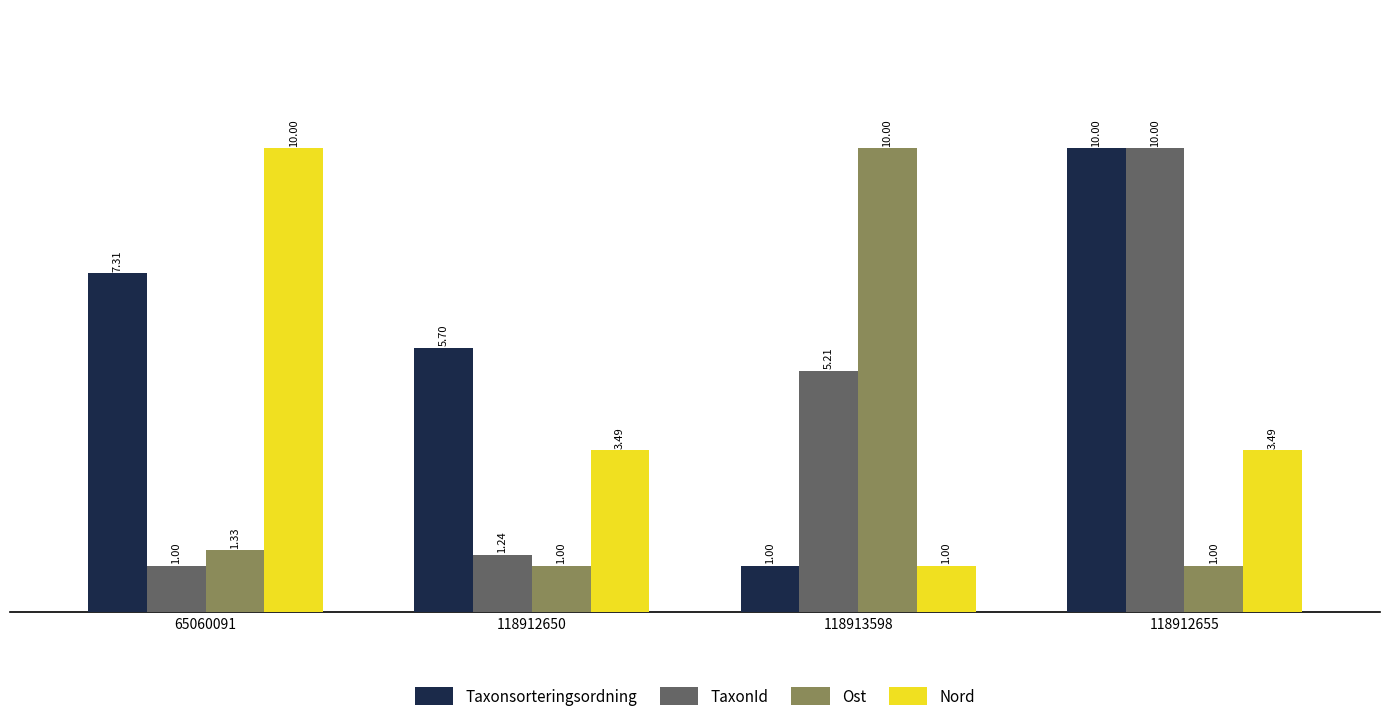

What is the sum of the Nord values at 118913598 and 118912655?

4.5